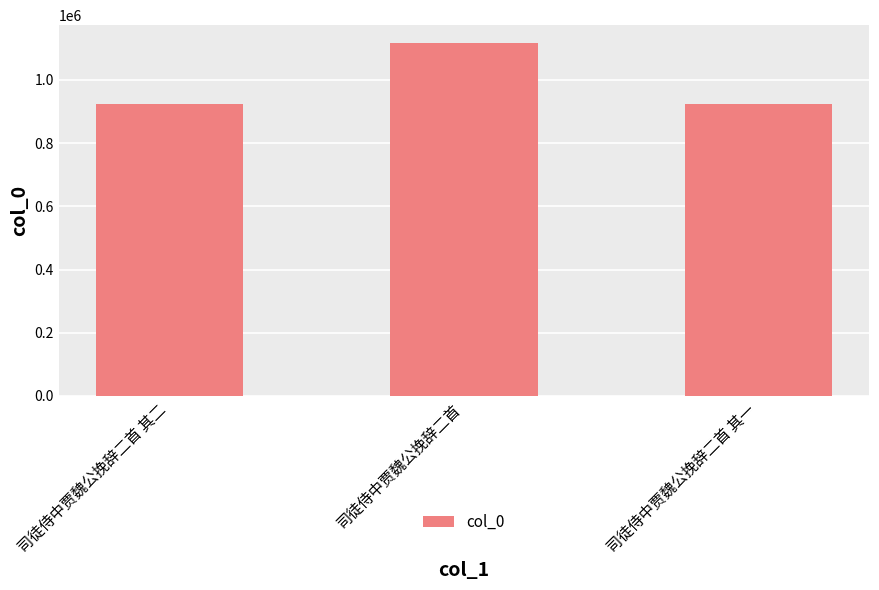

Where is the data nearest to the value 1019948?

司徒侍中贾魏公挽辞二首 其一